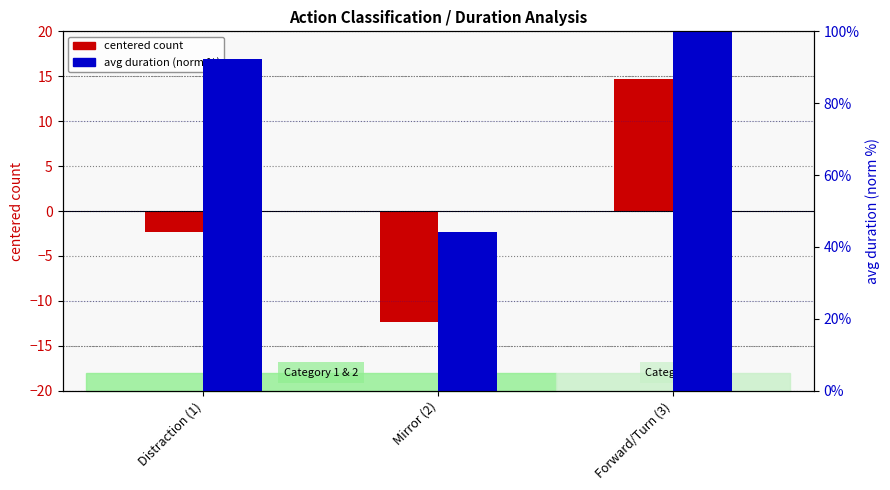

At which label does centered count (primary) first exceed -2?

Forward/Turn (3)